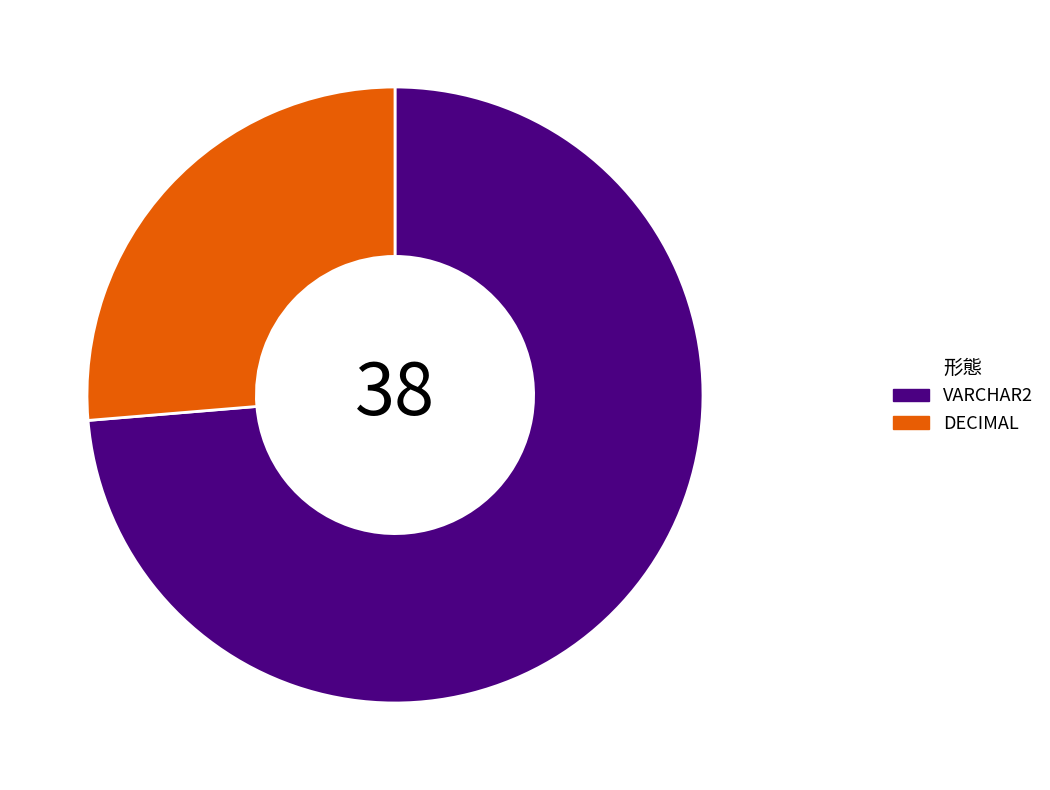

How many segments does this pie chart have?

2